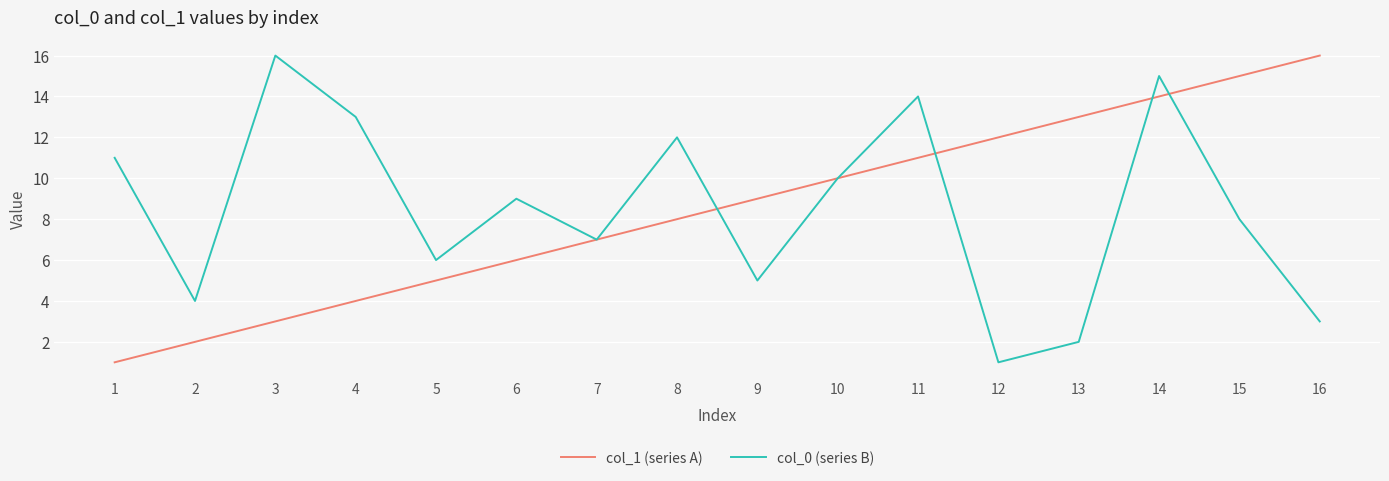

At which category does col_0 (series B) reach its first local valley?

2